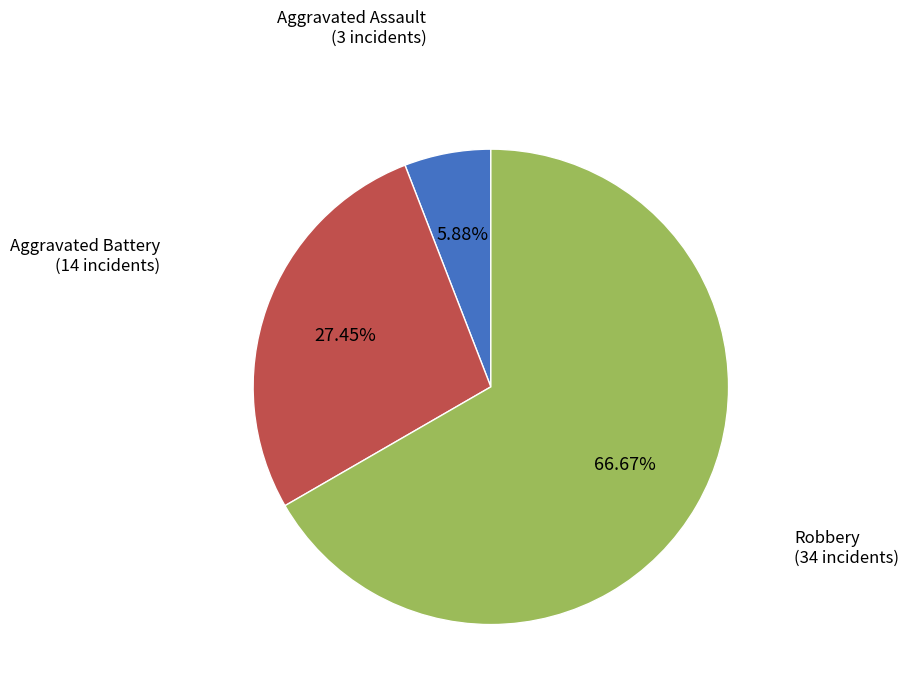

Is there any slice that represents more than half of the pie?

Yes